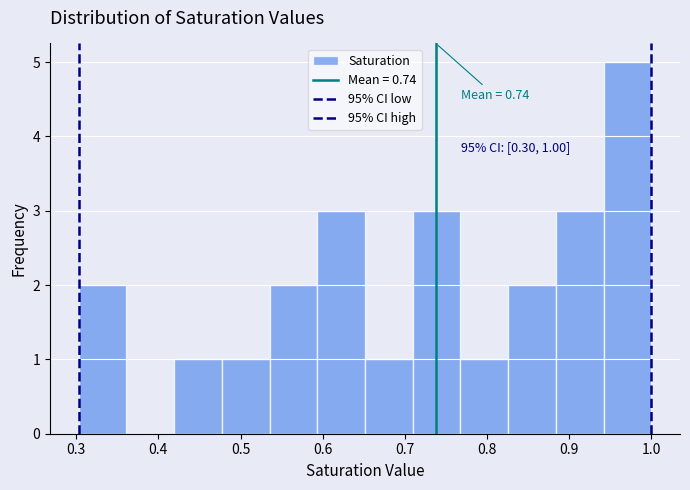

Over which range of the x-axis is the bar tallest?

0.94 to 1.00